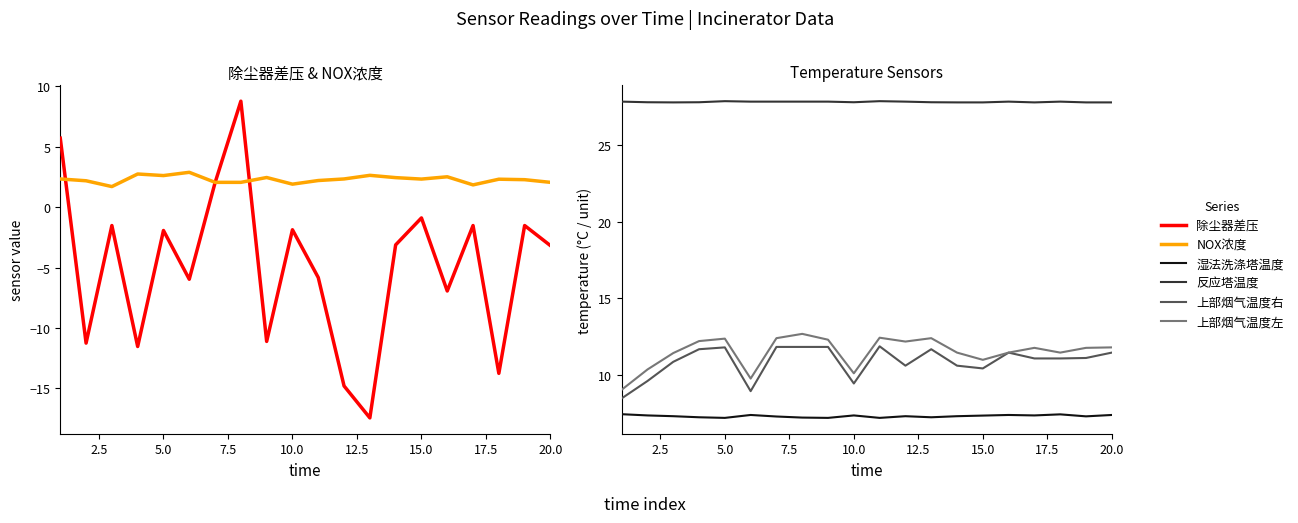

What is the difference between the maximum and minimum values in the NOX浓度 series?

1.2